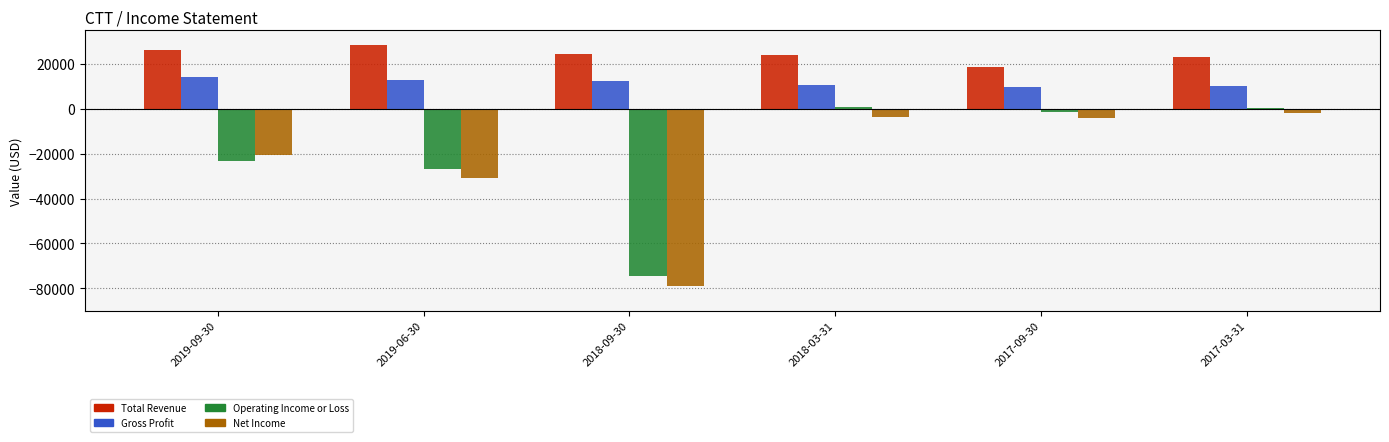

What is the average value of the Net Income series?

-23250